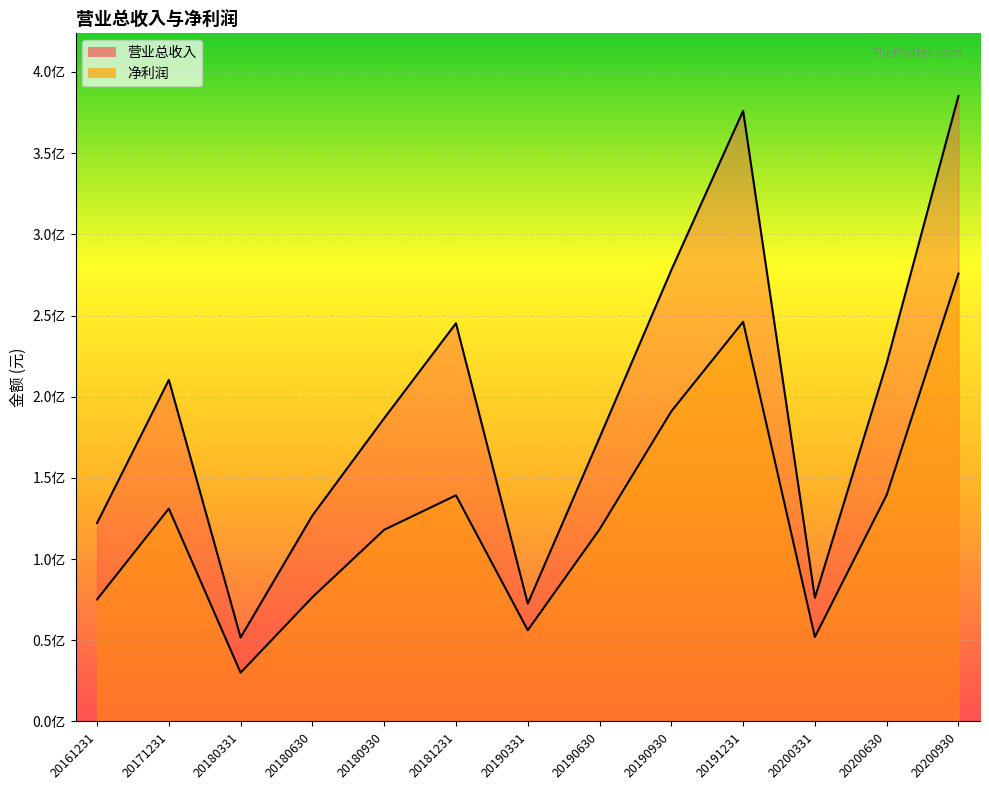

True or false: 净利润 and 营业总收入 cross at least once.

False